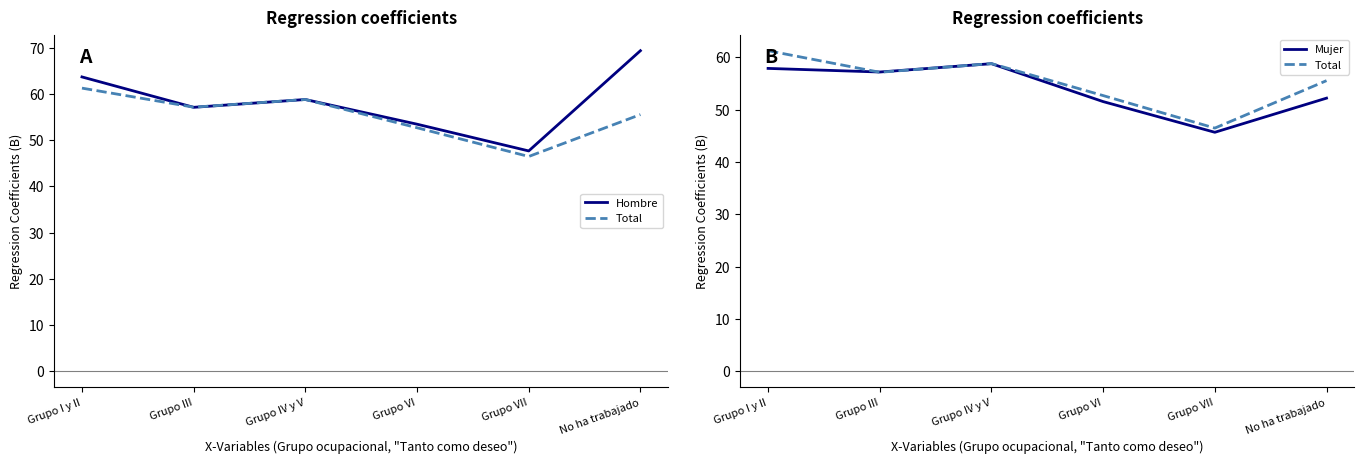

In Hombre, how many points are lower than both neighbors (excluding endpoints)?

2